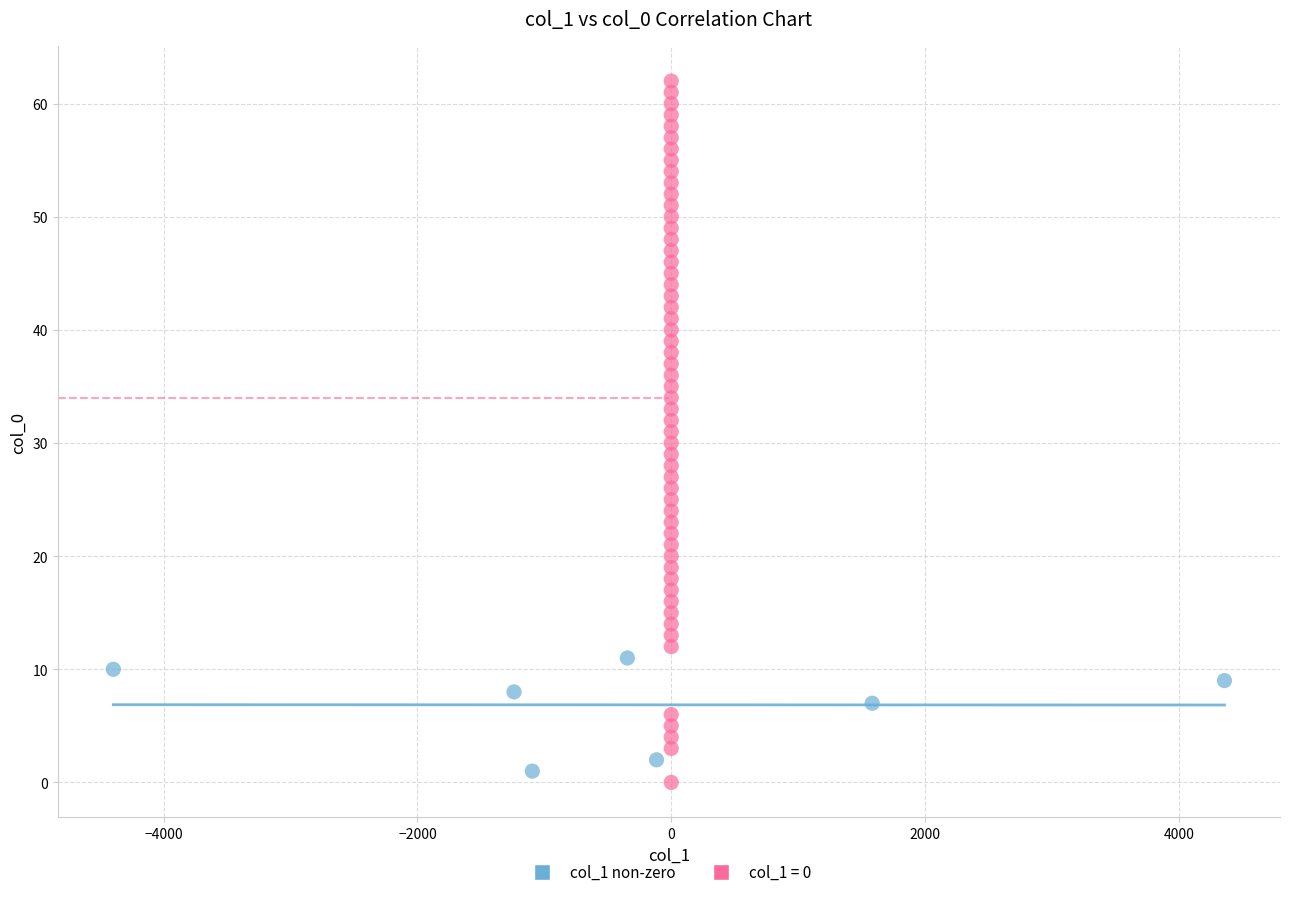

Which series reaches the maximum Y coordinate?

col_1 = 0